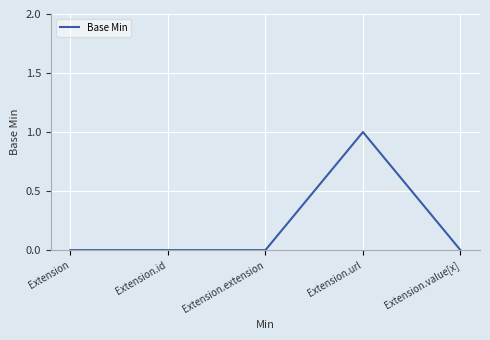

At which category does the chart reach its peak across all series?

Extension.url